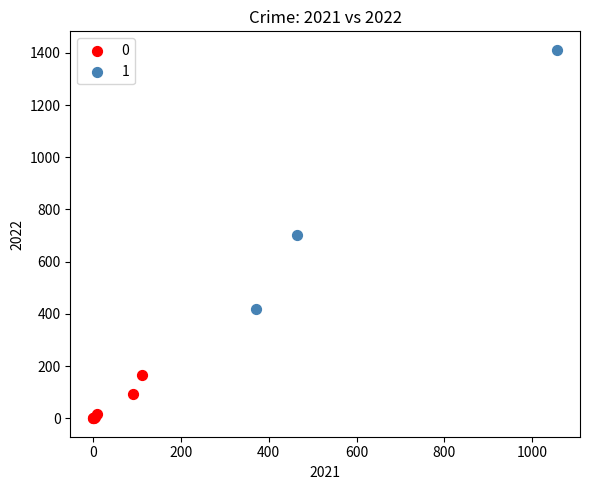

What are all the series names shown in the legend?

0, 1